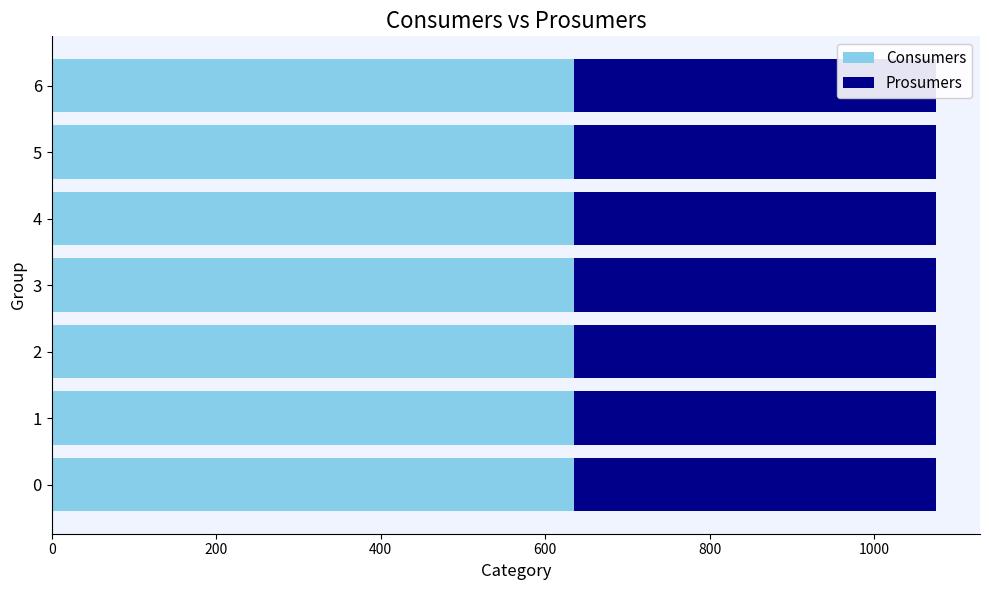

What is the value of the Prosumers bar at the 6th from the left?

440